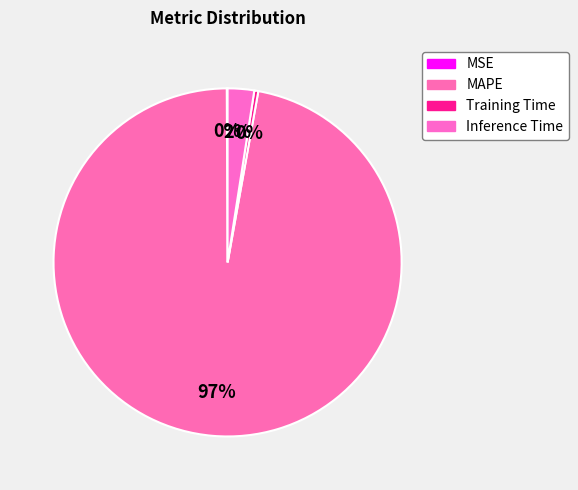

To the nearest percent, what is the average slice percentage?

25%